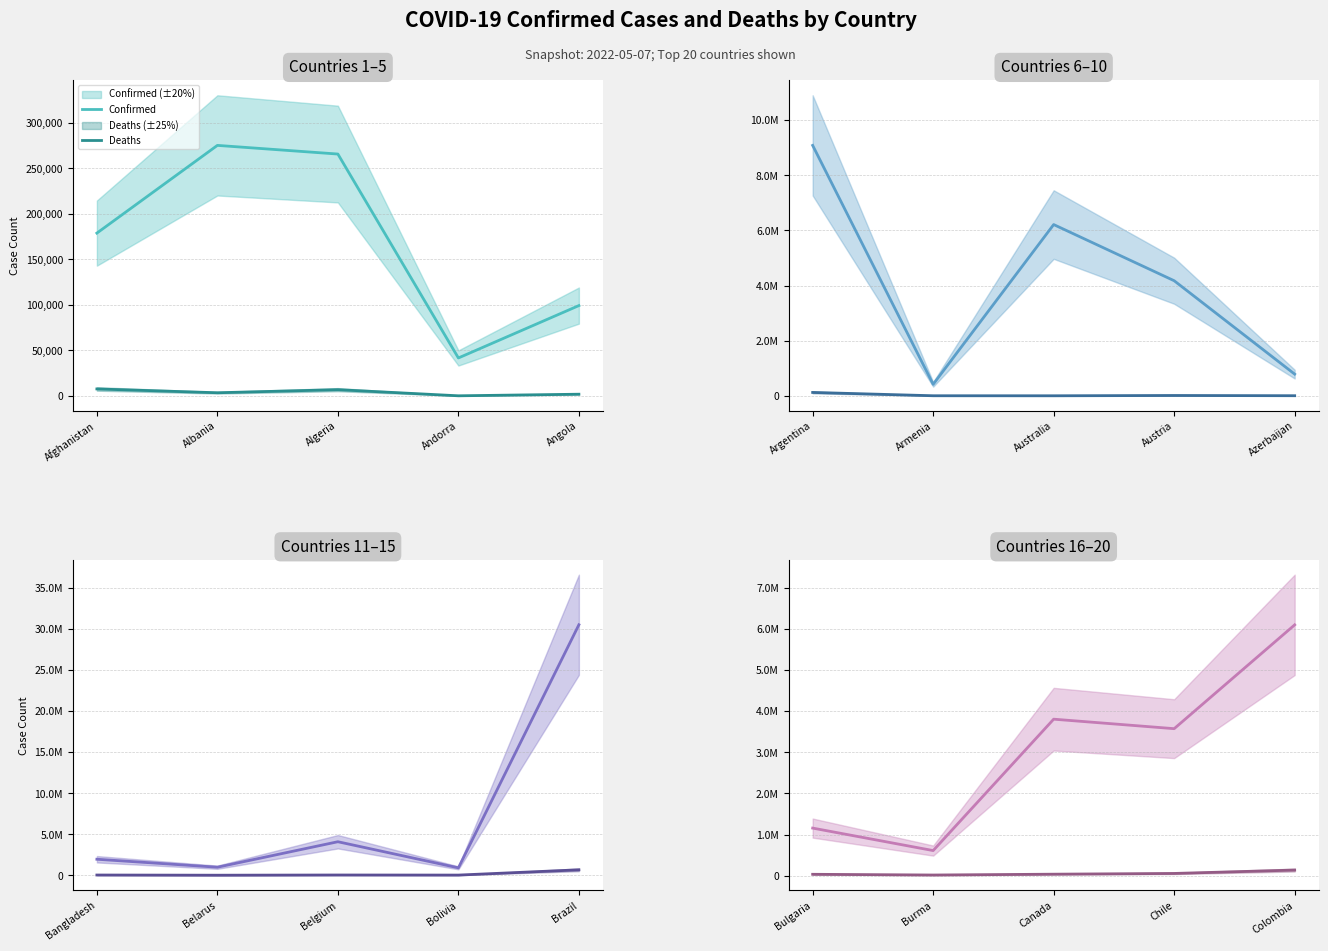

True or false: Deaths and Confirmed intersect in this chart.

False